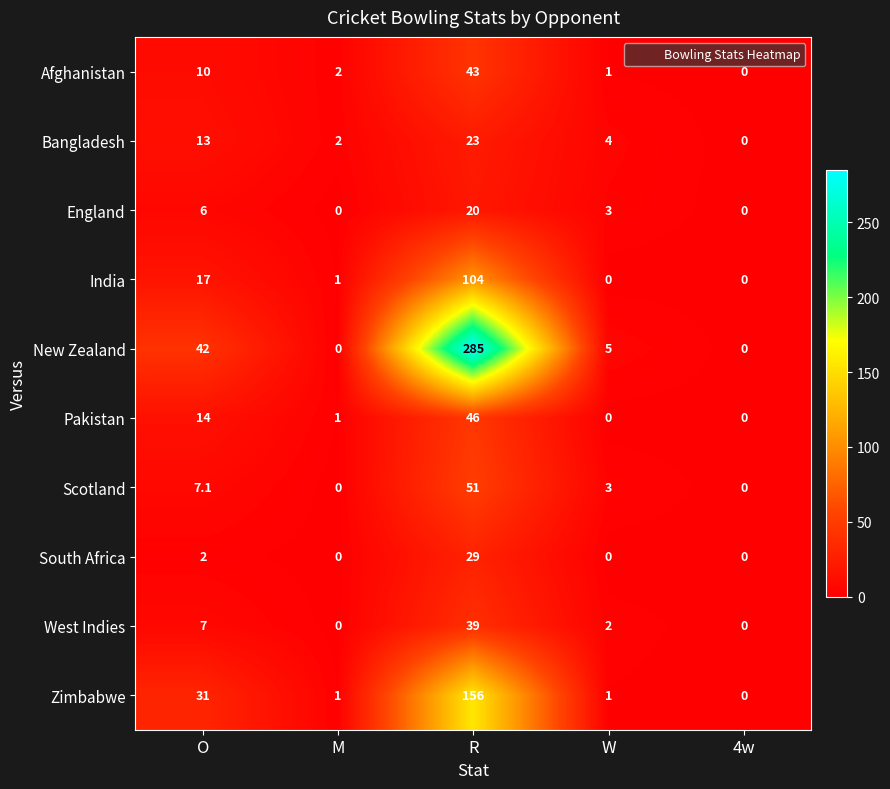

Rank the series at R from highest to lowest value.

New Zealand, Zimbabwe, India, Scotland, Pakistan, Afghanistan, West Indies, South Africa, Bangladesh, England